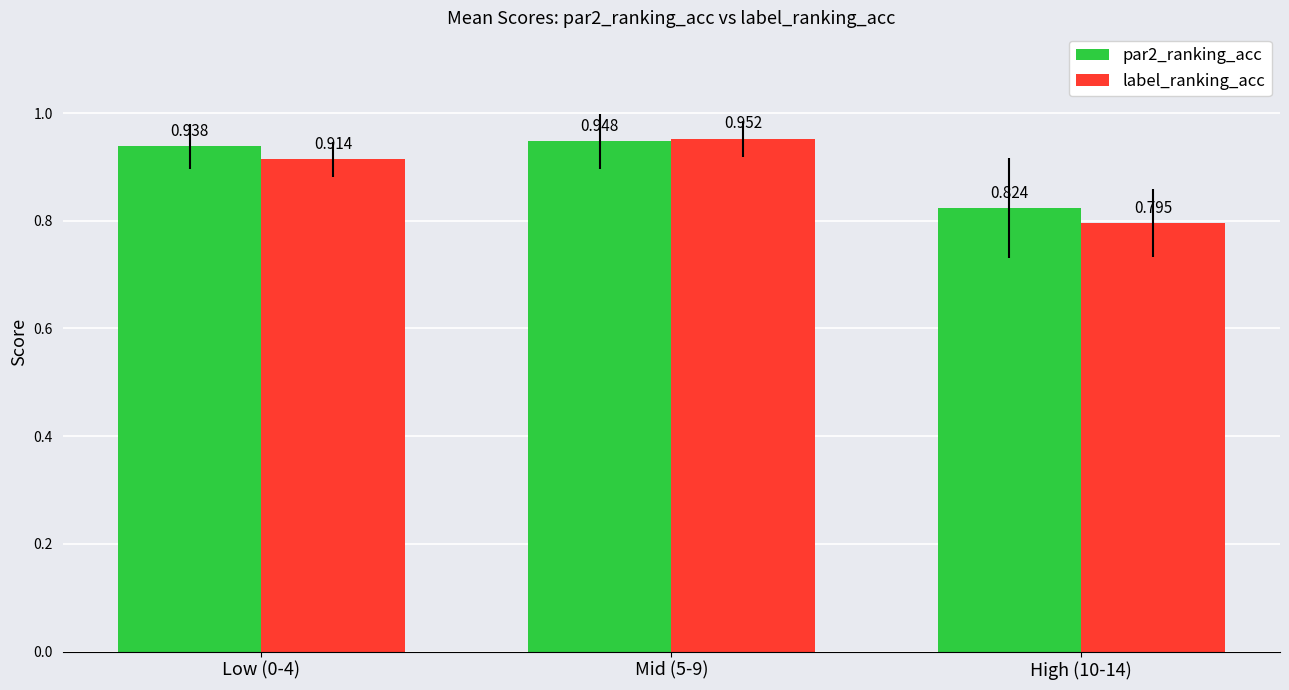

Which series has the widest spread of values?

label_ranking_acc